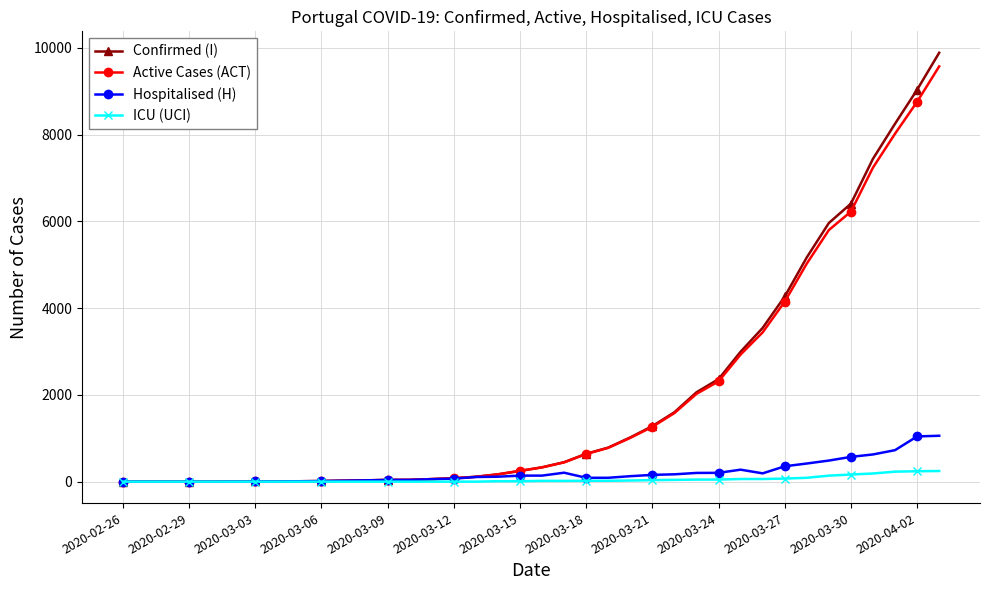

At how many categories does at least one series exceed 6840?

4